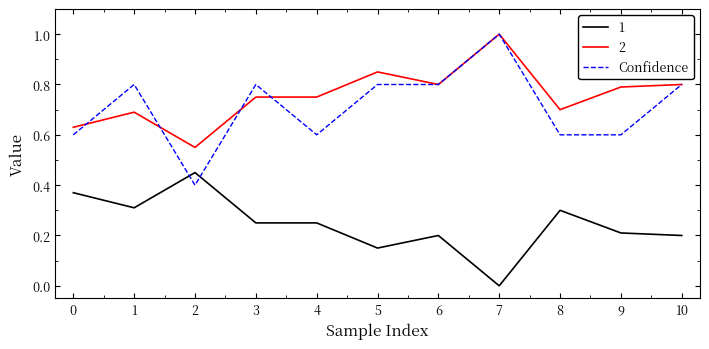

At 2, list the series in order from largest to smallest.

2, 1, Confidence